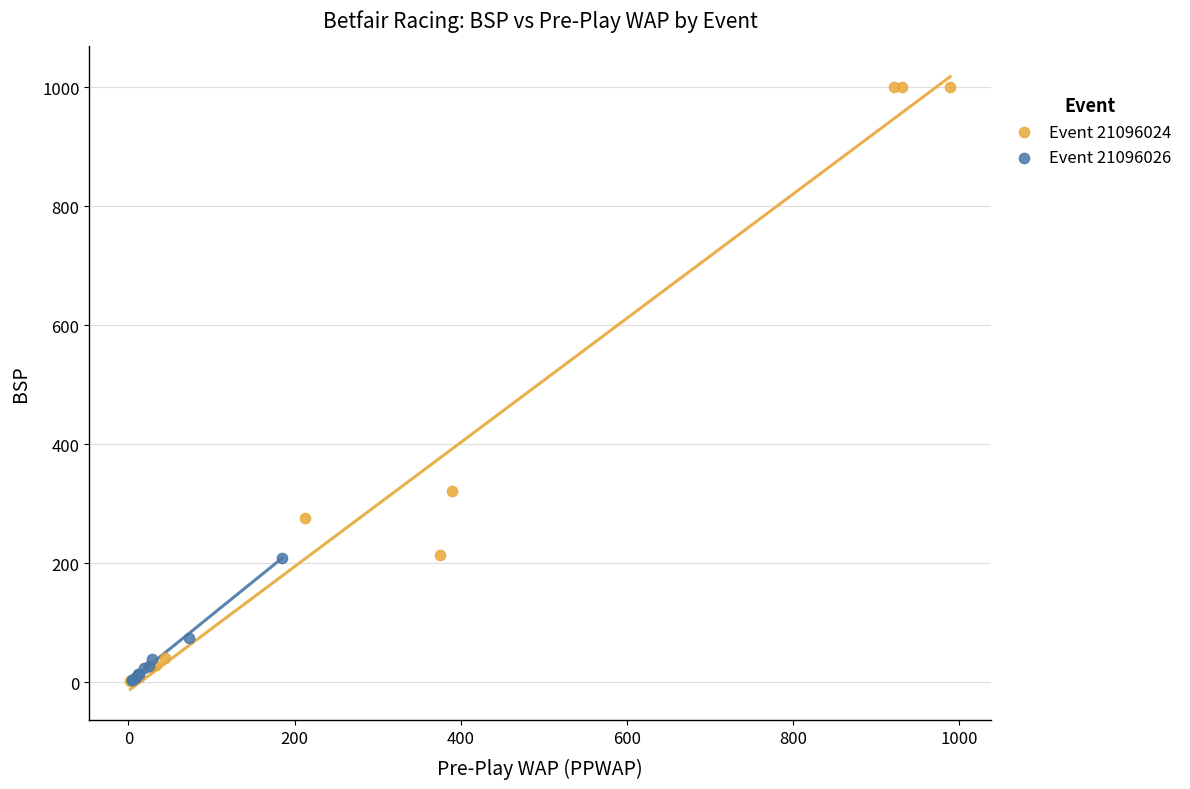

What are all the series names shown in the legend?

Event 21096024, Event 21096026